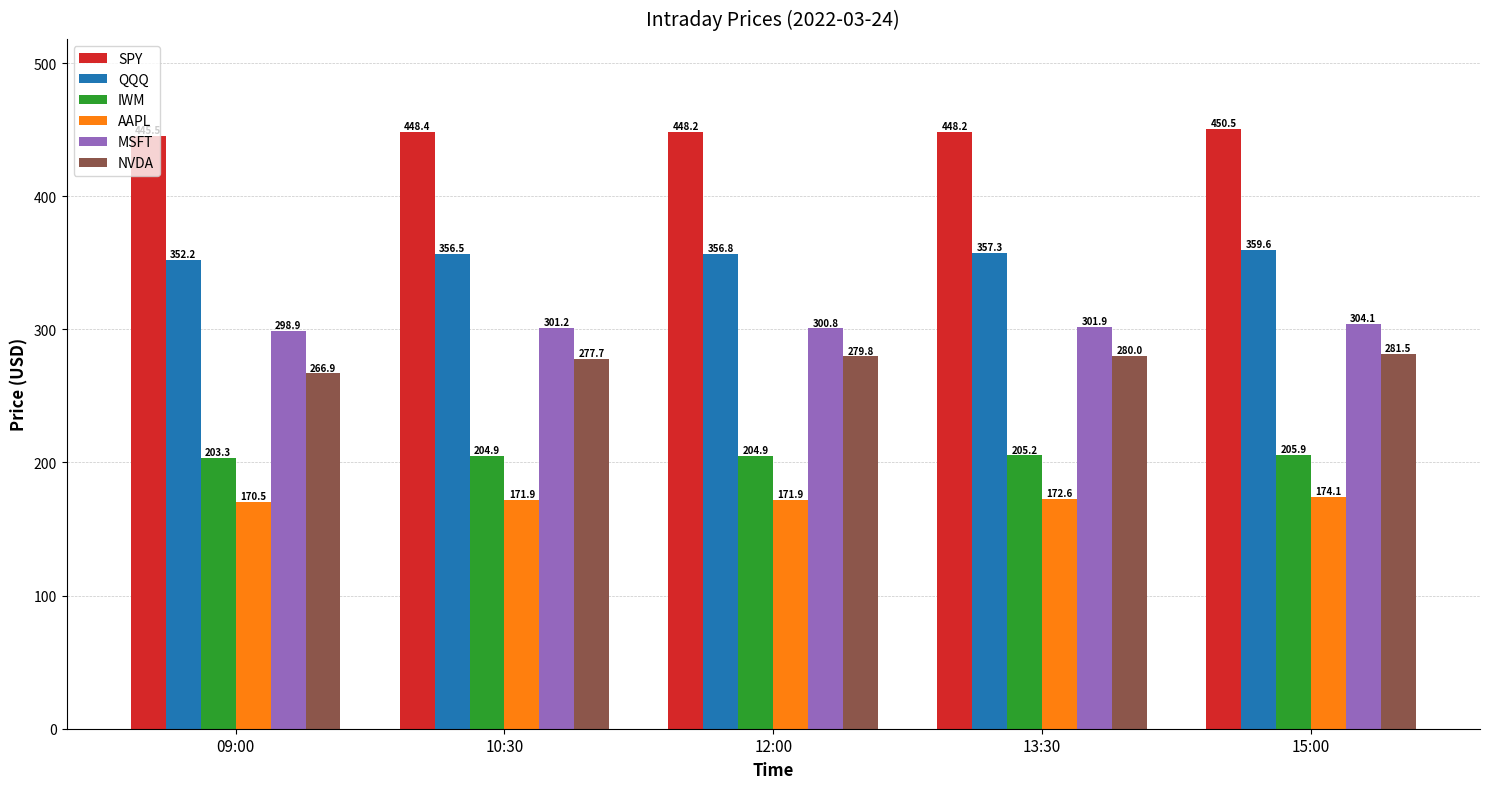

What is the difference between the highest and lowest values at 09:00?

275.0